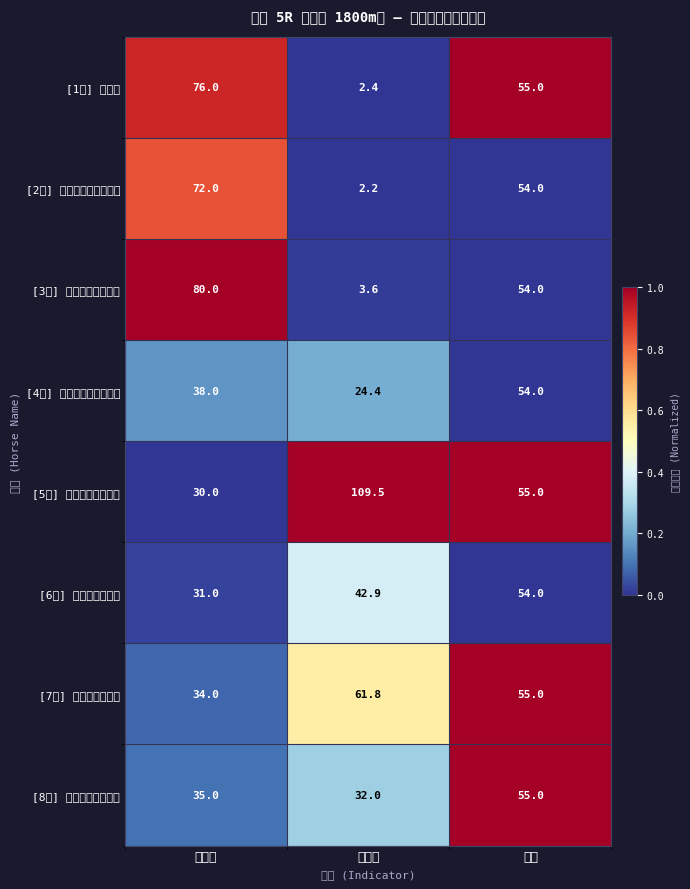

Rank the series at 総合値 from lowest to highest value.

[5着] ジューンアンカー, [6着] ベネトナーシュ, [7着] ハギノプレスト, [8着] マーベラスエール, [4着] オウケンヴィクトリ, [2着] グラニーズチップス, [1着] キセキ, [3着] パールズシャイン